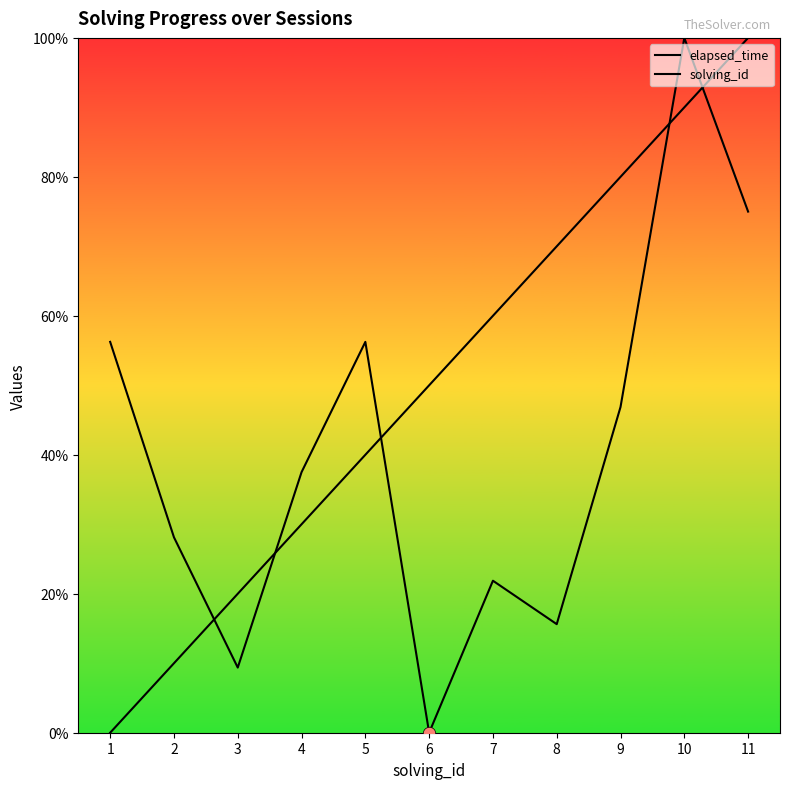

What are all the series names shown in the legend?

elapsed_time, solving_id